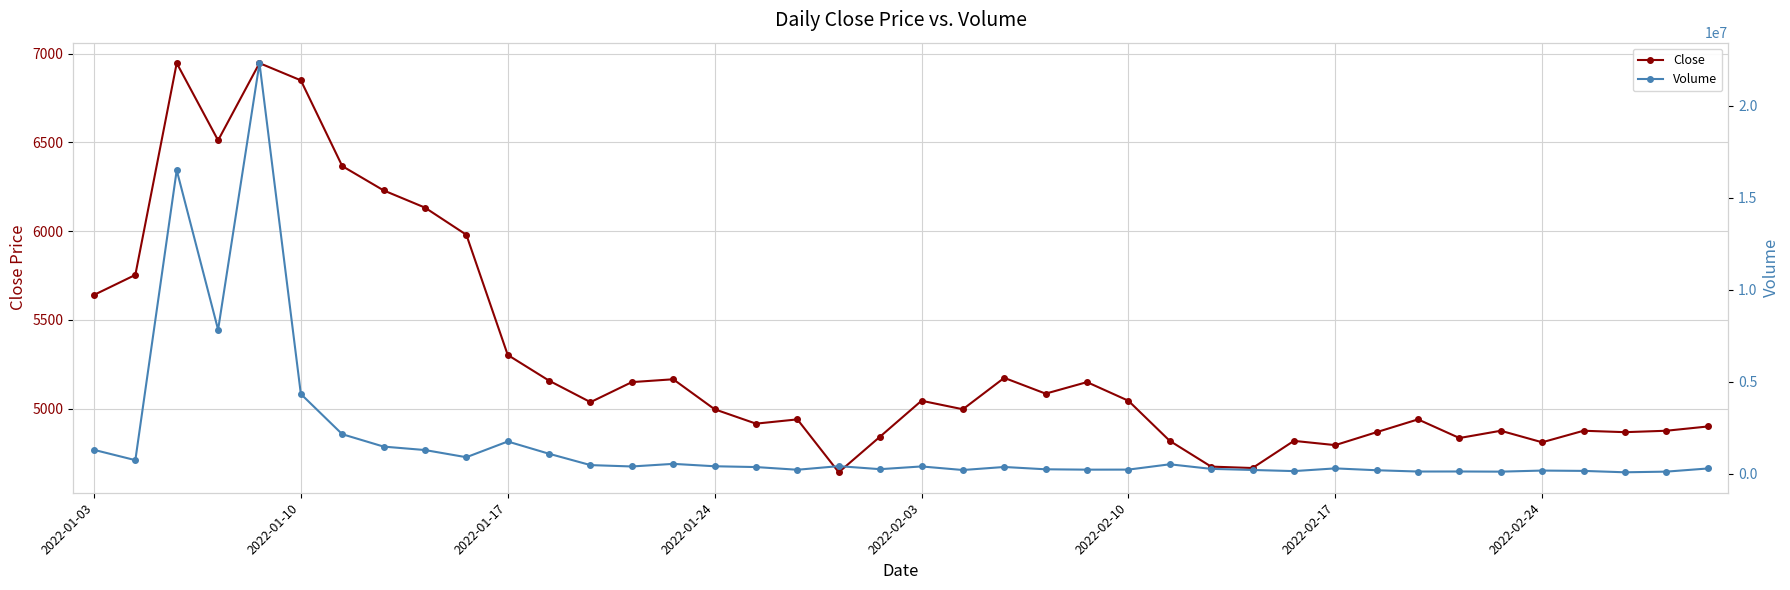

True or false: Close and Volume cross at least once.

False